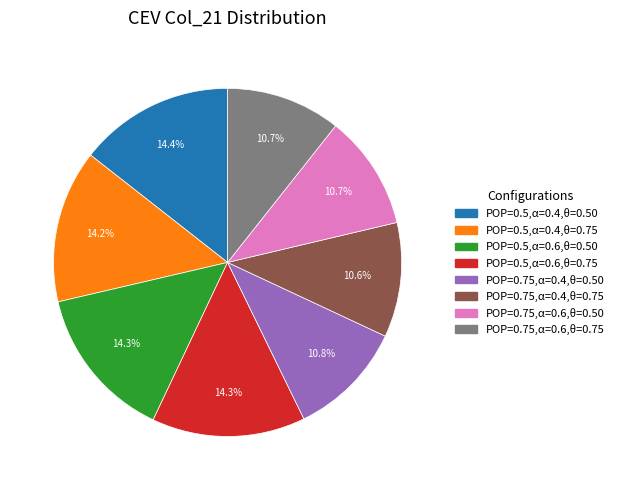

To the nearest percent, what is the difference between the largest and smallest slice percentages?

4%